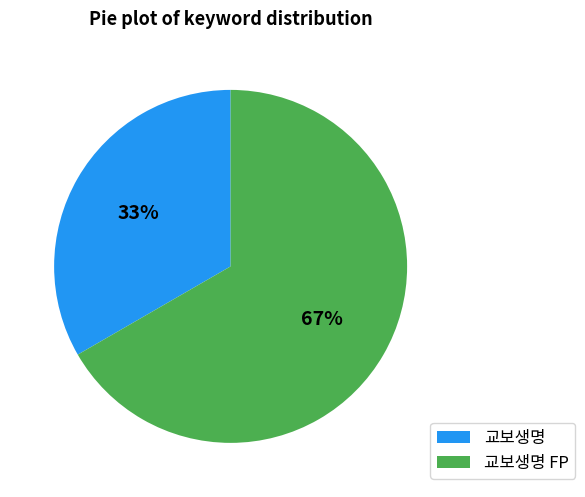

How many slices are in this pie chart?

2